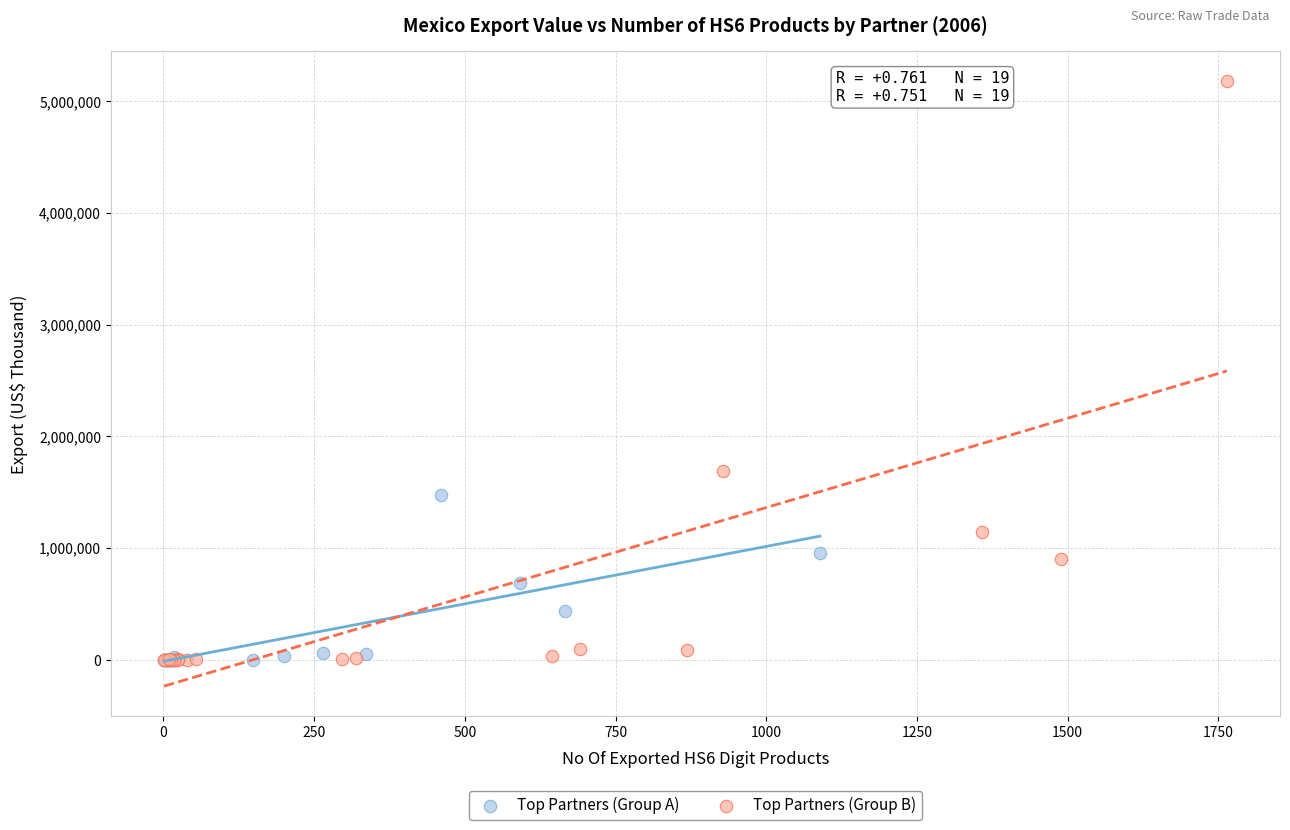

Which series reaches the maximum Y coordinate?

Top Partners (Group B)